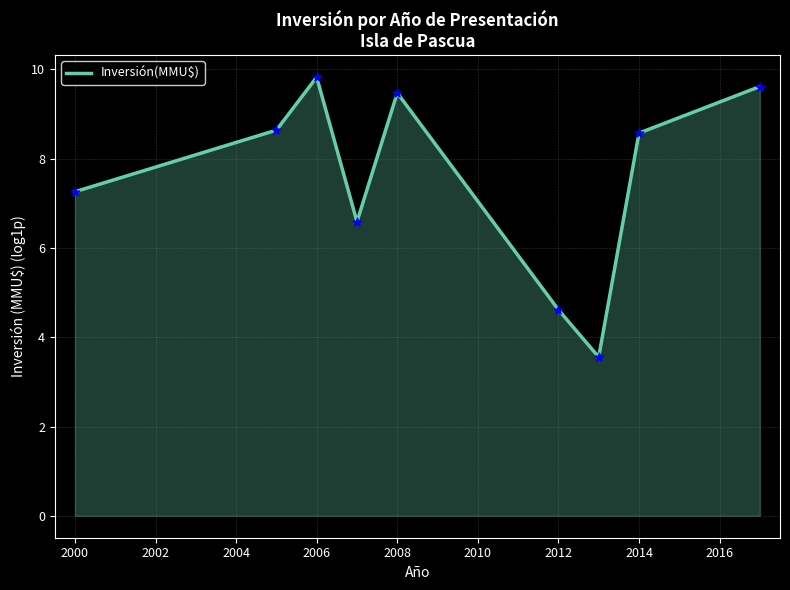

What is the minimum value shown in the chart?

3.6